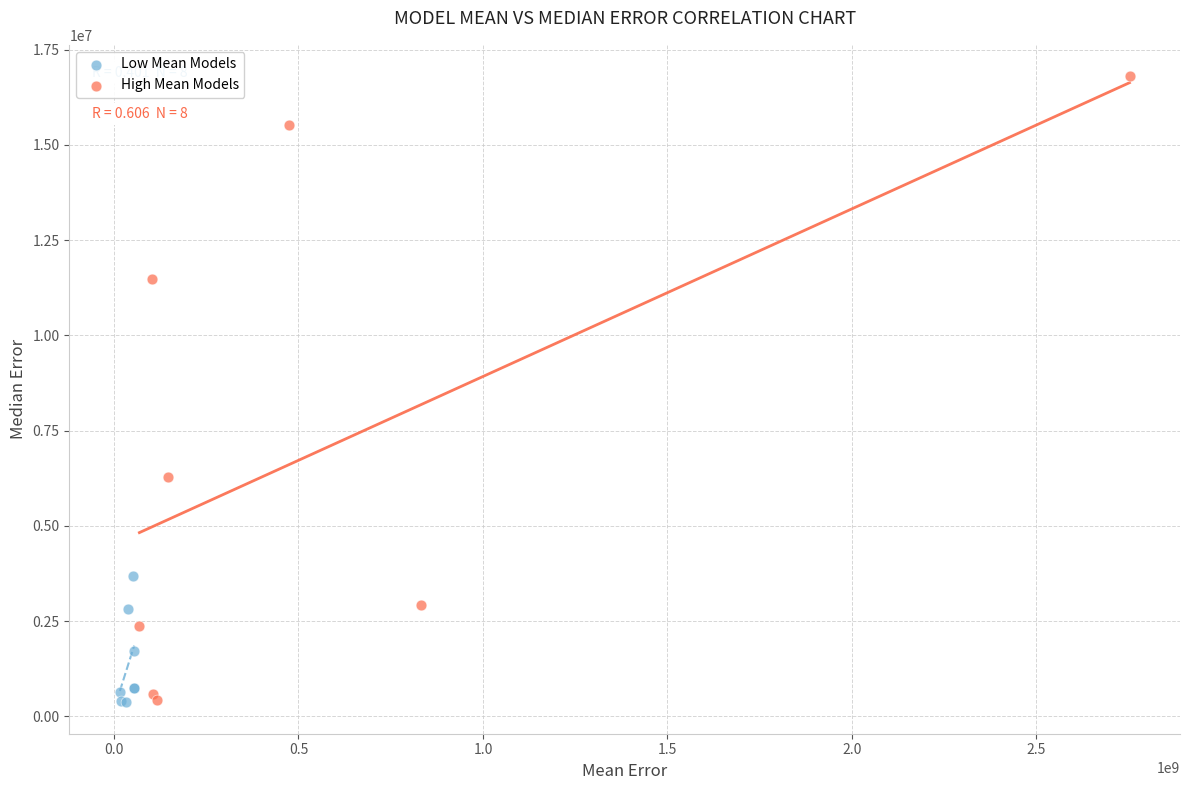

Which series reaches the maximum Y coordinate?

High Mean Models